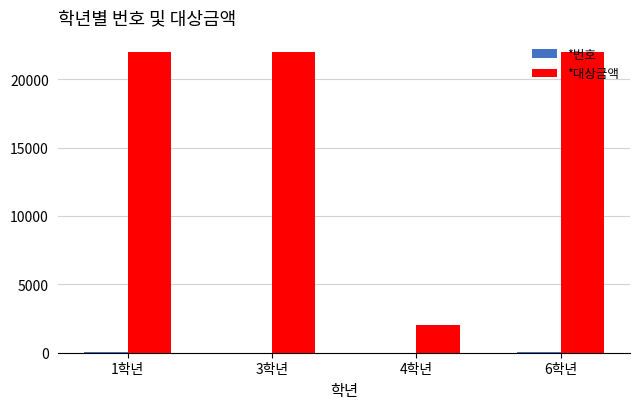

What is the sum of all *대상금액 values?

68000